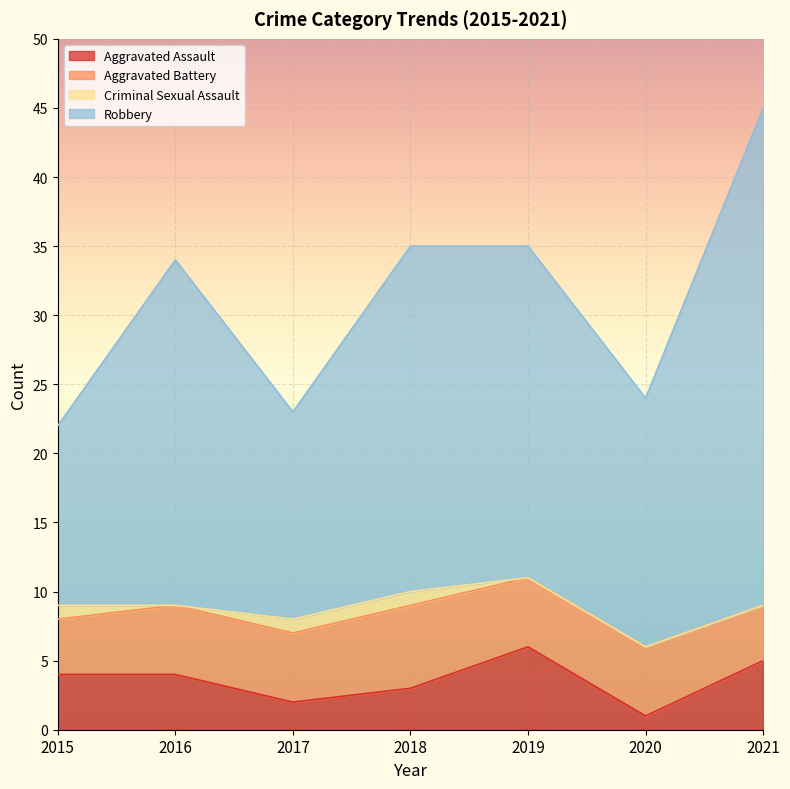

Between 2015 and 2019, which series saw the biggest shift?

Robbery